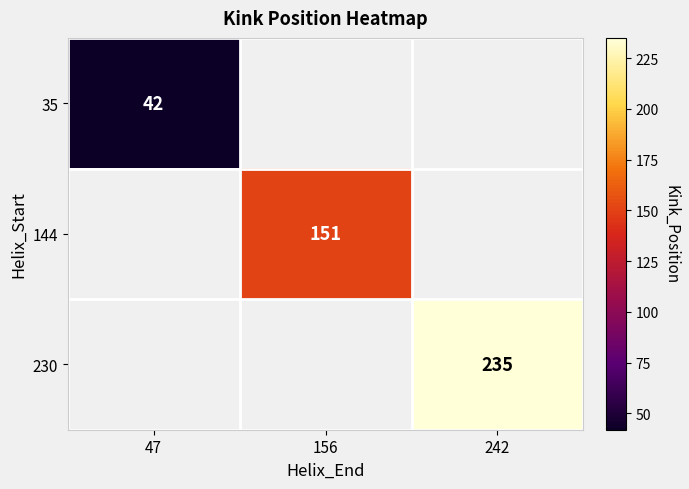

The value of 144 at 156 is 151. True or false?

True